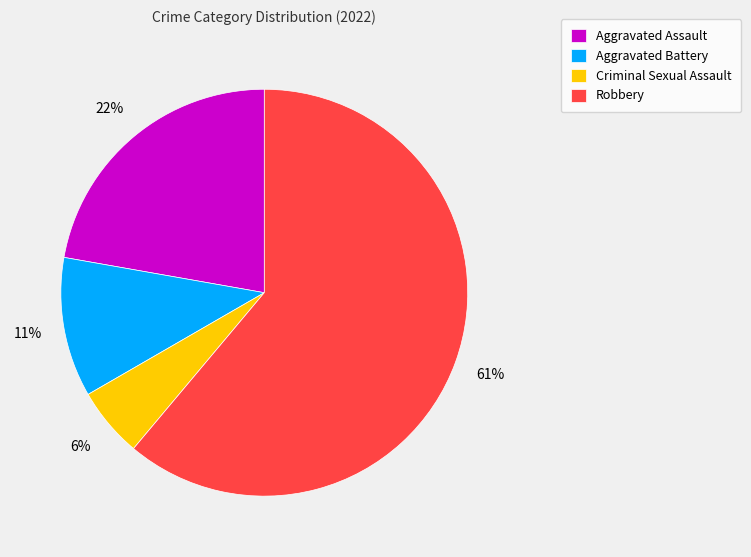

To the nearest percent, what portion does Aggravated Battery represent?

11%